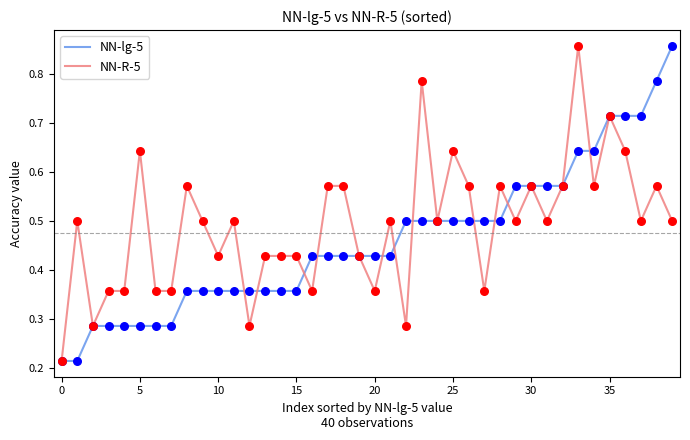

Which series has the largest total across all categories?

NN-R-5